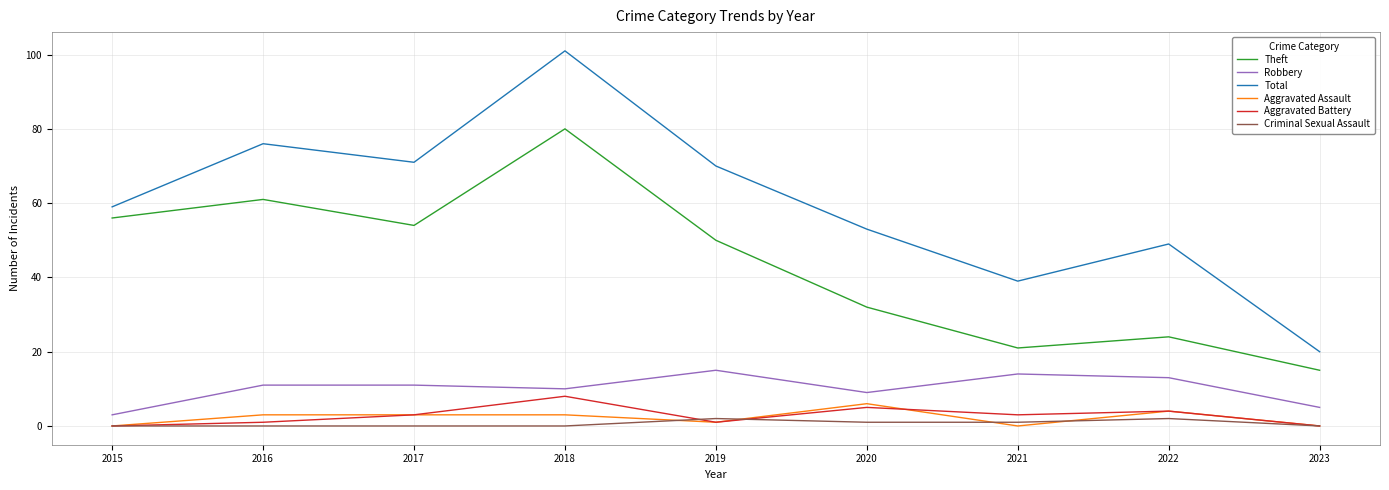

Reading left to right, transcribe all the data shown in this chart.

Theft: 56	61	54	80	50	32	21	24	15
Robbery: 3	11	11	10	15	9	14	13	5
Total: 59	76	71	101	70	53	39	49	20
Aggravated Assault: 0	3	3	3	1	6	0	4	0
Aggravated Battery: 0	1	3	8	1	5	3	4	0
Criminal Sexual Assault: 0	0	0	0	2	1	1	2	0